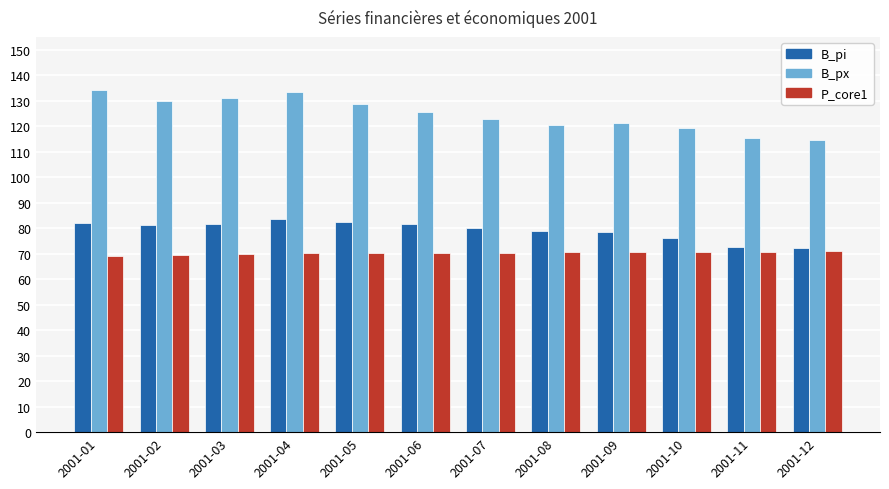

What is the average value of the B_pi series?

79.3